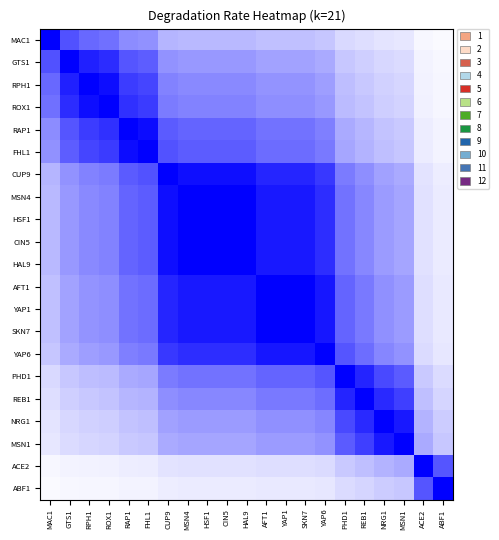

At how many categories does at least one series exceed 0?

21